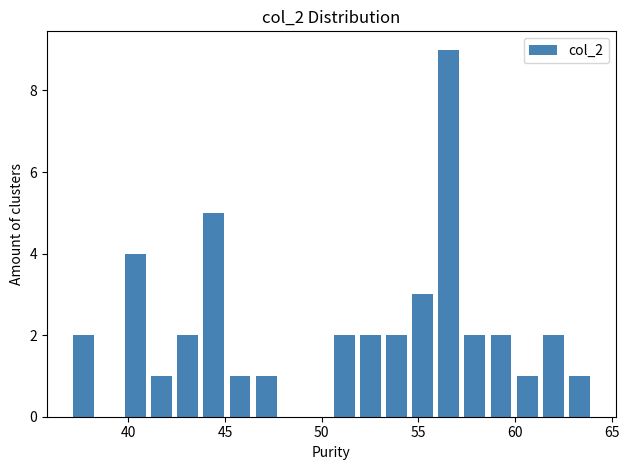

Around what value on the x-axis is the tallest bar? Give the approximate position of its centre, as read against the axis.

56.5